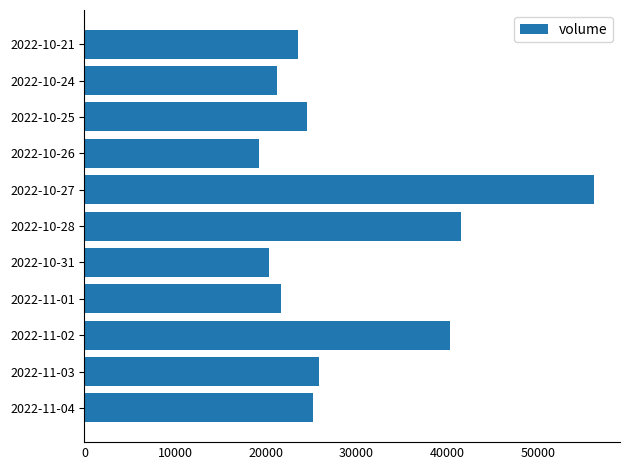

Approximately how many times larger is the value at 2022-10-31 compared to 2022-10-26?

1.1